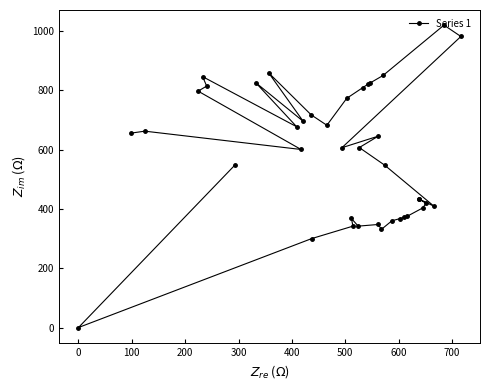

What is the greatest value displayed?

1020.1